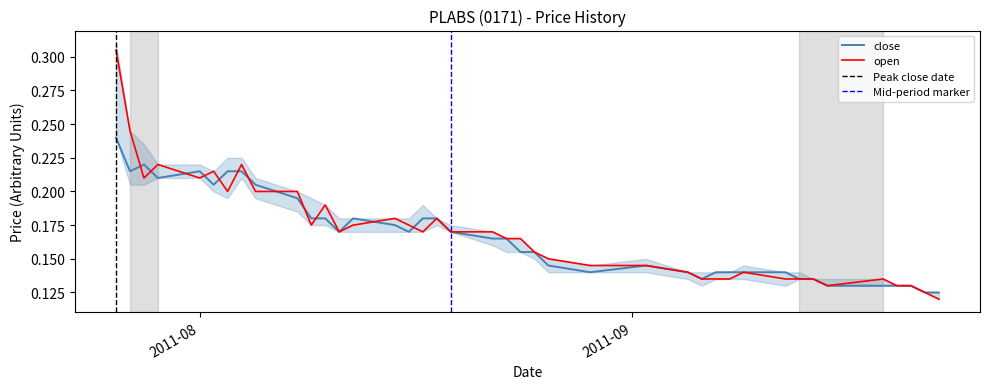

At which label is open closest to 0?

2011-09-23